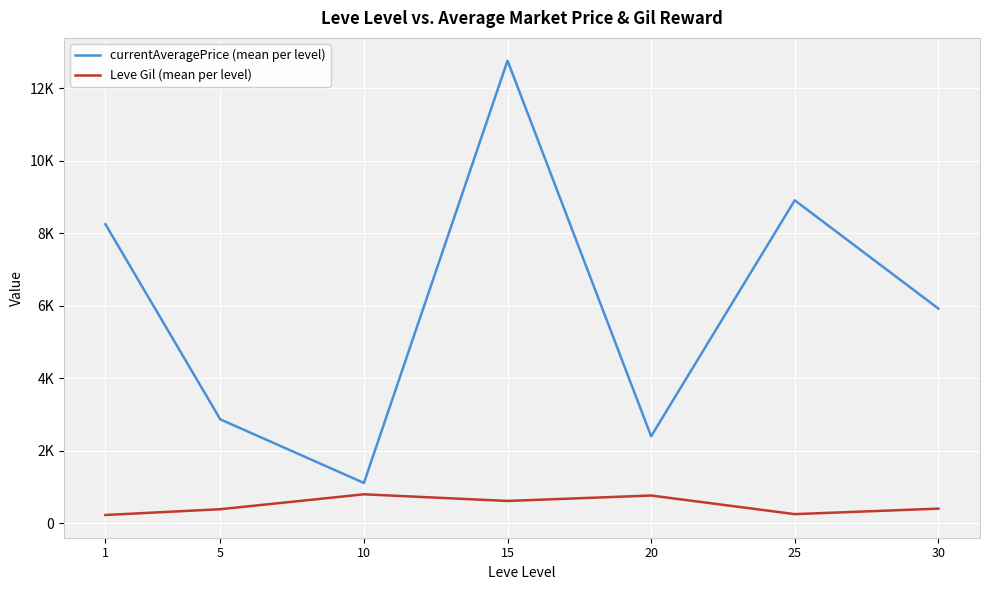

The value of currentAveragePrice (mean per level) at 30 is 5926.4. True or false?

True